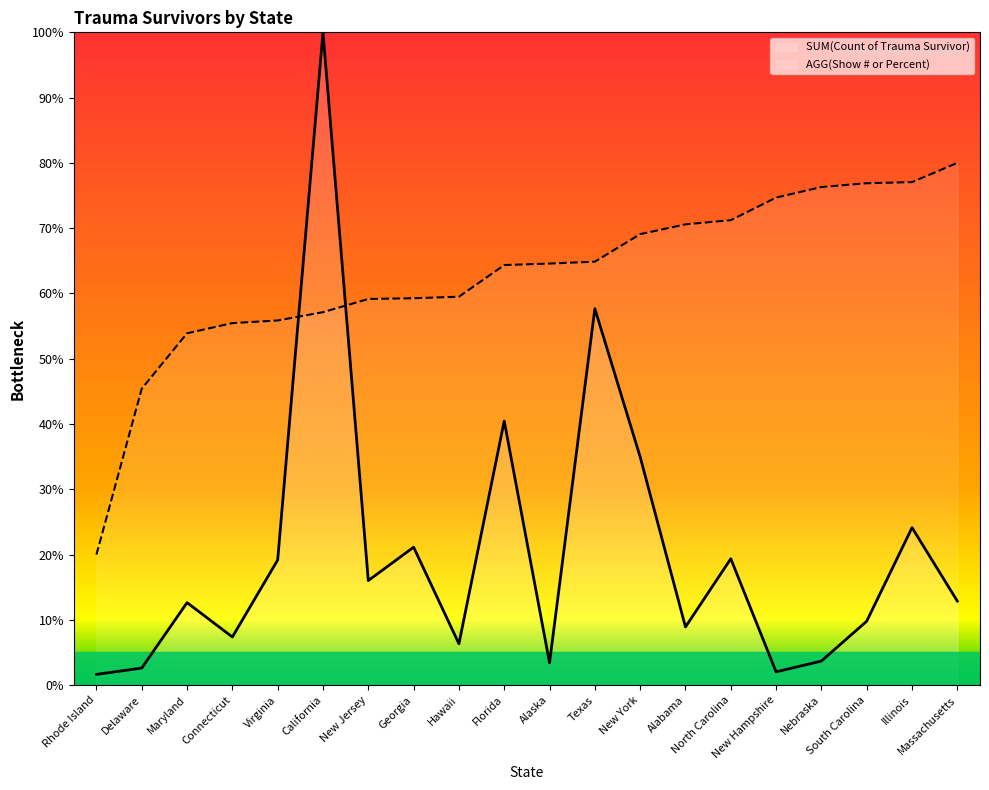

At which label is AGG(Show # or Percent) closest to 50?

Maryland